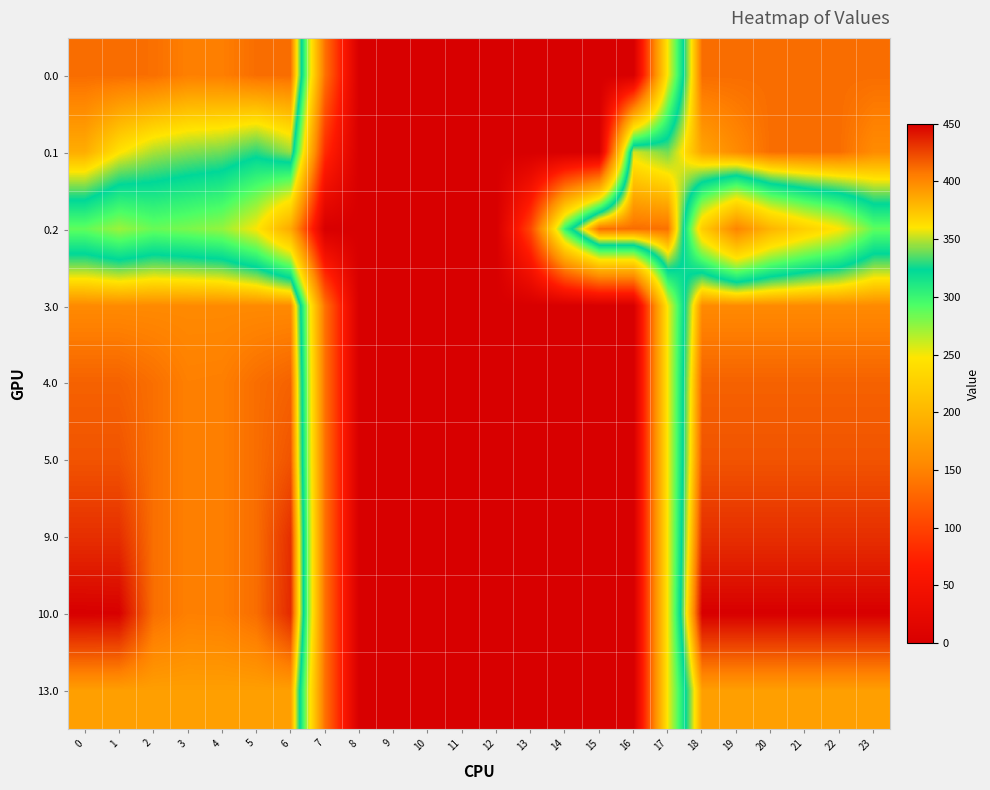

Reading right to left, what are all the values shown in this chart?

0.0: 23=411.0	22=411.0	21=411.0	20=411.0	19=411.0	18=411.0	17=250.3	16=0.0	15=0.0	14=0.0	13=0.0	12=0.0	11=0.0	10=0.0	9=0.0	8=0.0	7=136.4	6=411.0	5=410.8	4=404.9	3=404.4	2=410.3	1=411.0	0=411.0
0.1: 23=399.4	22=411.0	21=411.0	20=411.0	19=399.7	18=388.5	17=340.1	16=353.7	15=0.0	14=0.0	13=0.0	12=0.0	11=0.0	10=0.0	9=0.0	8=0.0	7=81.6	6=345.2	5=329.5	4=339.6	3=342.7	2=347.9	1=361.1	0=384.6
0.2: 23=287.5	22=247.4	21=226.4	20=199.2	19=151.1	18=223.1	17=409.5	16=411.0	15=411.0	14=301.9	13=104.4	12=0.0	11=0.0	10=0.0	9=0.0	8=0.0	7=0.0	6=187.1	5=248.1	4=274.4	3=281.0	2=285.5	1=272.7	0=287.1
3.0: 23=400.0	22=400.0	21=400.0	20=400.0	19=400.0	18=400.0	17=250.3	16=0.0	15=0.0	14=0.0	13=0.0	12=0.0	11=0.0	10=0.0	9=0.0	8=0.0	7=136.4	6=400.0	5=400.0	4=400.0	3=400.0	2=400.0	1=400.0	0=400.0
4.0: 23=415.0	22=415.0	21=415.0	20=415.0	19=415.0	18=415.0	17=250.3	16=0.0	15=0.0	14=0.0	13=0.0	12=0.0	11=0.0	10=0.0	9=0.0	8=0.0	7=136.4	6=415.0	5=410.8	4=404.9	3=404.4	2=410.3	1=415.0	0=415.0
5.0: 23=420.0	22=420.0	21=420.0	20=420.0	19=420.0	18=420.0	17=250.3	16=0.0	15=0.0	14=0.0	13=0.0	12=0.0	11=0.0	10=0.0	9=0.0	8=0.0	7=136.4	6=420.0	5=410.8	4=404.9	3=404.4	2=410.3	1=420.0	0=420.0
9.0: 23=433.0	22=433.0	21=433.0	20=433.0	19=433.0	18=433.0	17=250.3	16=0.0	15=0.0	14=0.0	13=0.0	12=0.0	11=0.0	10=0.0	9=0.0	8=0.0	7=136.4	6=433.0	5=410.8	4=404.9	3=404.4	2=410.3	1=433.0	0=433.0
10.0: 23=450.0	22=450.0	21=450.0	20=450.0	19=450.0	18=450.0	17=250.3	16=0.0	15=0.0	14=0.0	13=0.0	12=0.0	11=0.0	10=0.0	9=0.0	8=0.0	7=136.4	6=435.0	5=410.8	4=404.9	3=404.4	2=410.3	1=449.5	0=450.0
13.0: 23=391.0	22=391.0	21=391.0	20=391.0	19=391.0	18=391.0	17=250.3	16=0.0	15=0.0	14=0.0	13=0.0	12=0.0	11=0.0	10=0.0	9=0.0	8=0.0	7=136.4	6=391.0	5=391.0	4=391.0	3=391.0	2=391.0	1=391.0	0=391.0